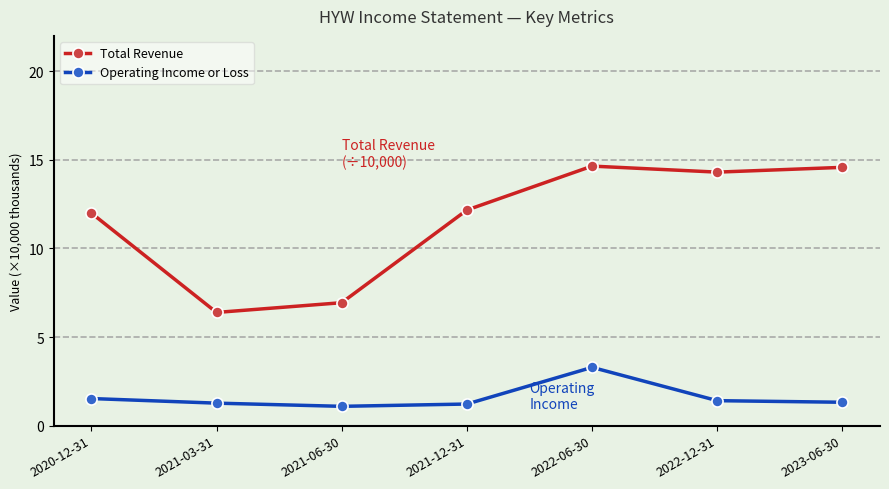

What is the sum of all Operating Income or Loss values?

11.1